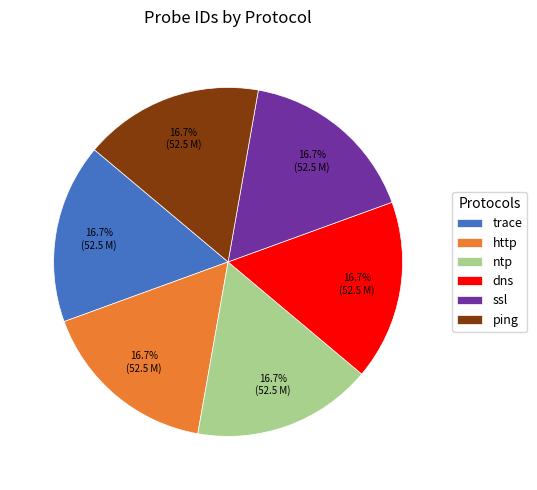

Is there any slice that represents more than half of the pie?

No